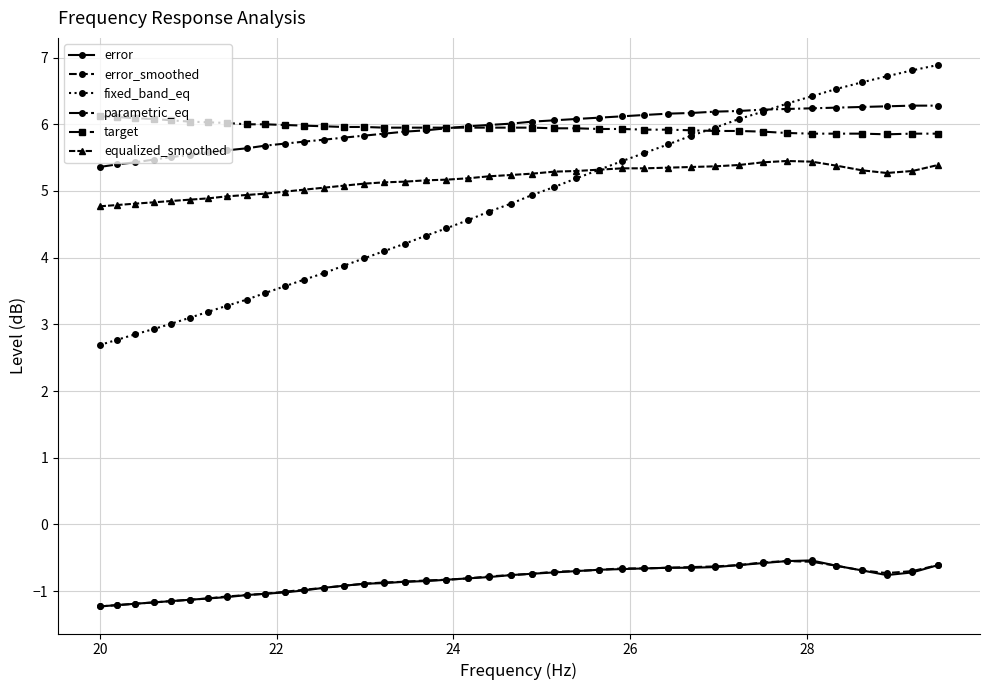

What is the maximum value for fixed_band_eq?

6.9